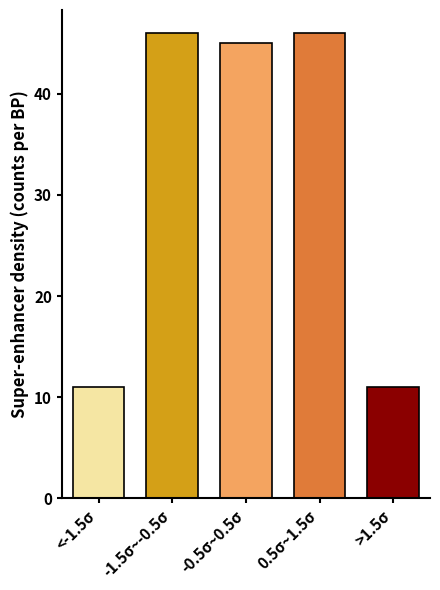

Reading left to right, extract all data points from this chart.

<-1.5σ=11	-1.5σ~-0.5σ=46	-0.5σ~0.5σ=45	0.5σ~1.5σ=46	>1.5σ=11